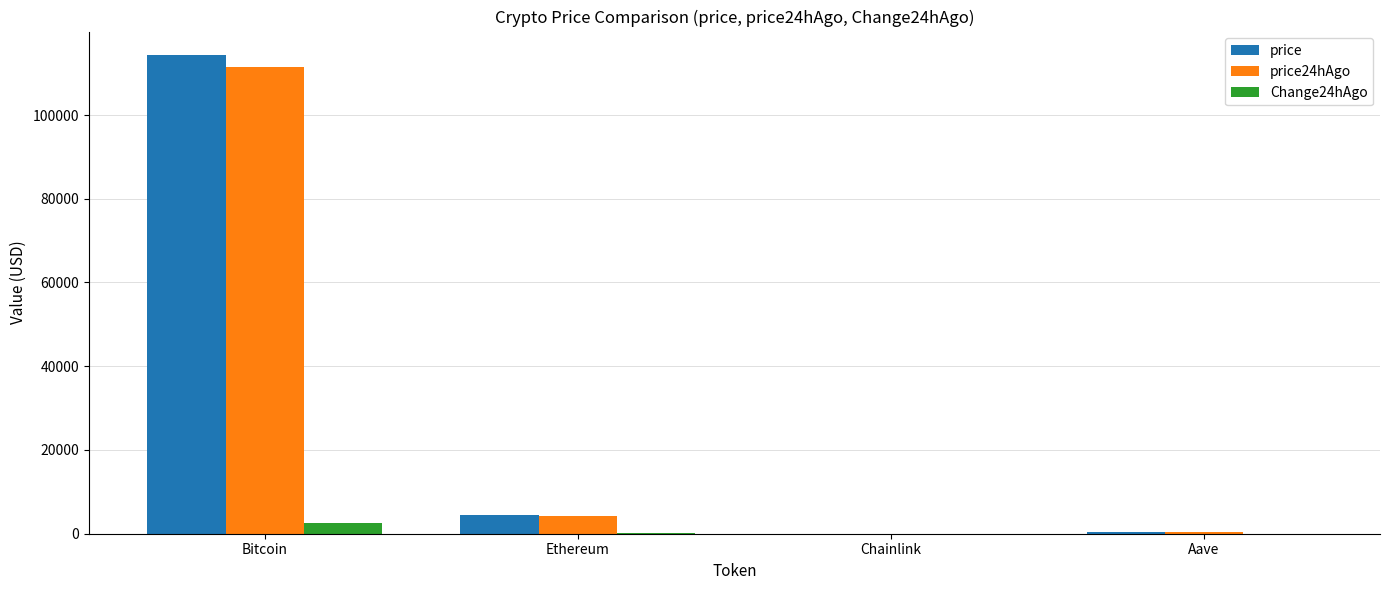

Which label corresponds to the largest value in the chart?

Bitcoin